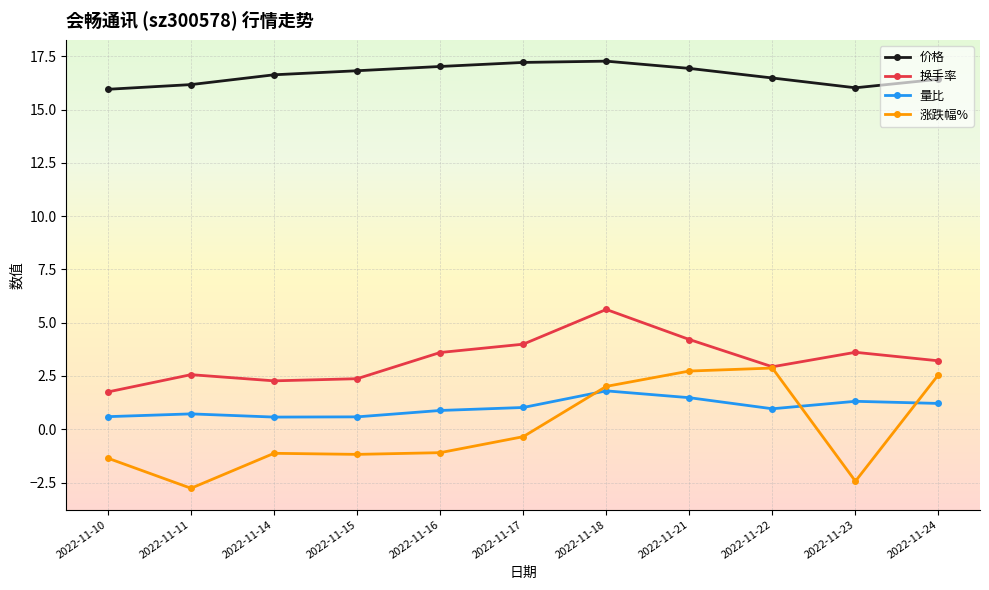

What is the value of the 换手率 point at the 9th from the left?

2.9